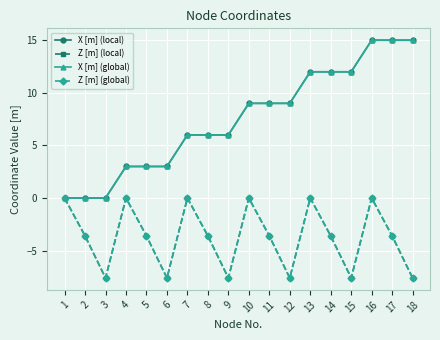

What is the value of the X [m] (global) point at the 8th from the left?

6.0